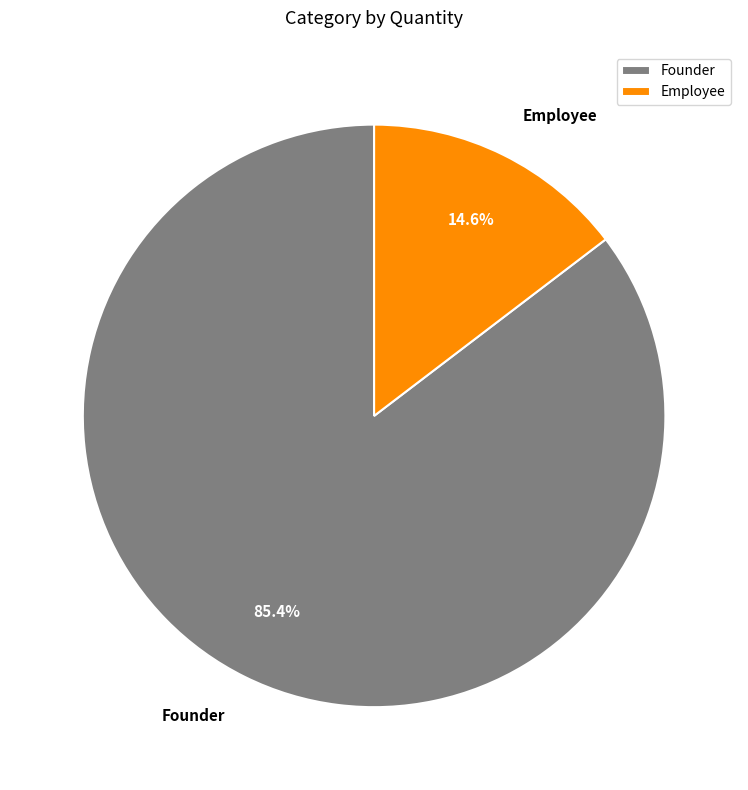

How many segments does this pie chart have?

2